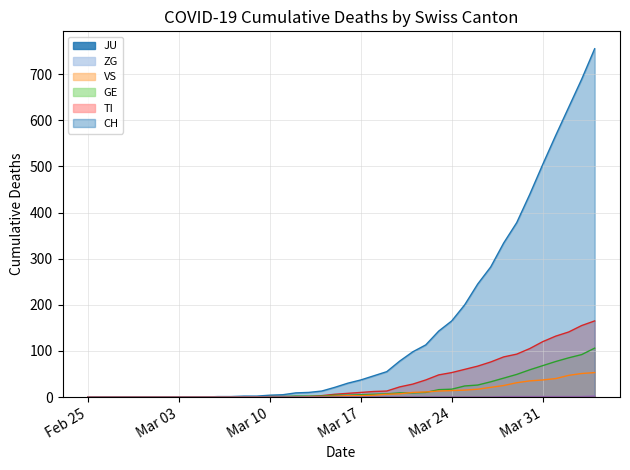

How many distinct data groups are displayed?

6